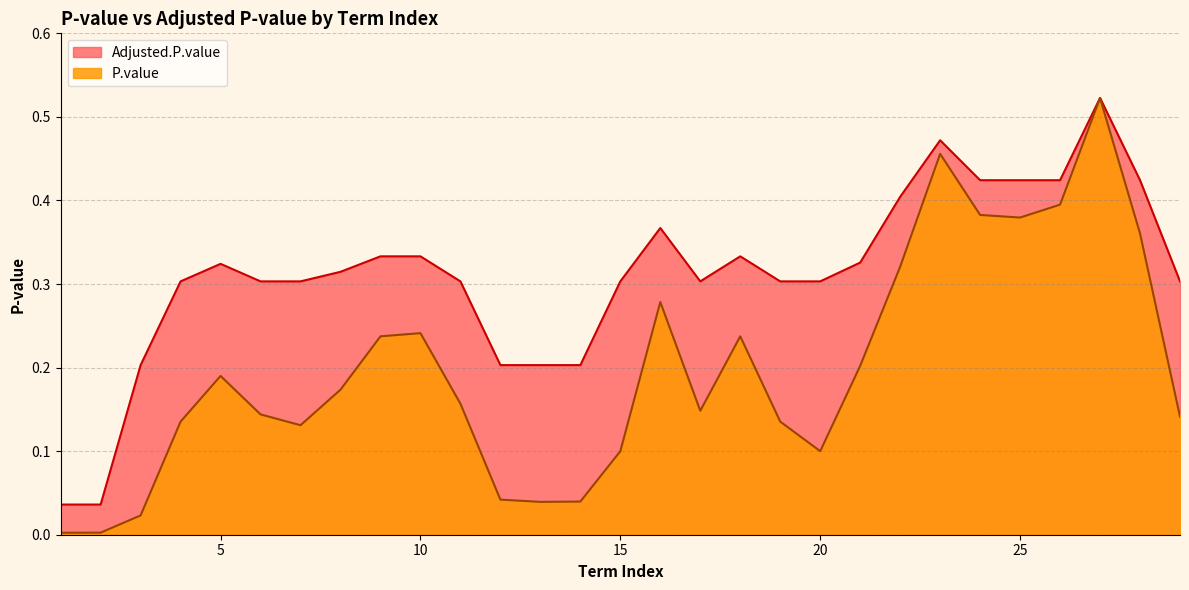

Which series has the largest range (max minus min)?

P.value